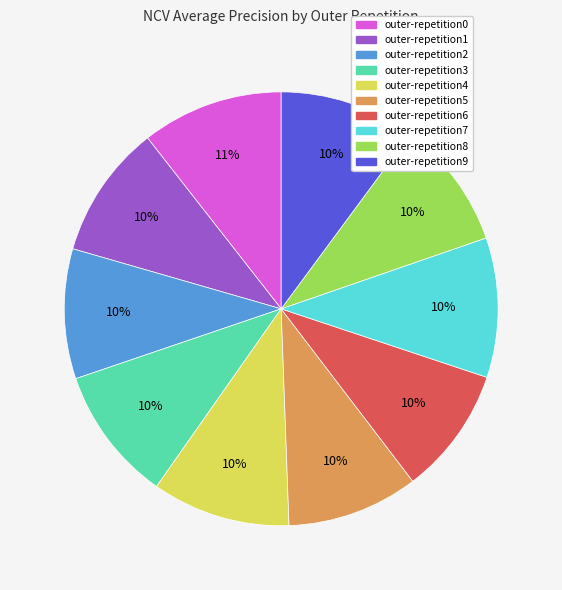

To the nearest percent, what portion does outer-repetition0 represent?

11%